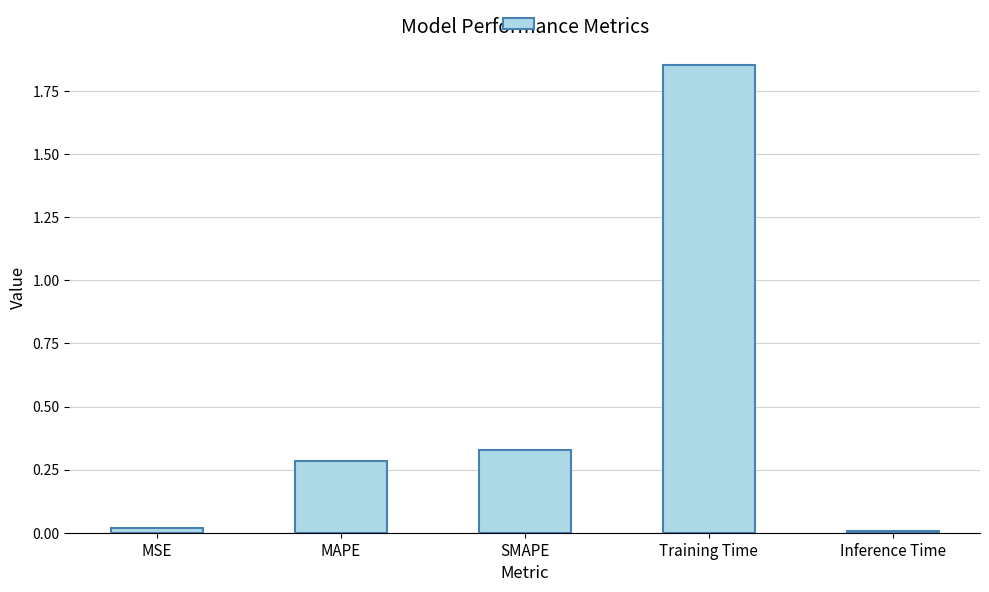

What is the difference between the values at SMAPE and Training Time?

1.5